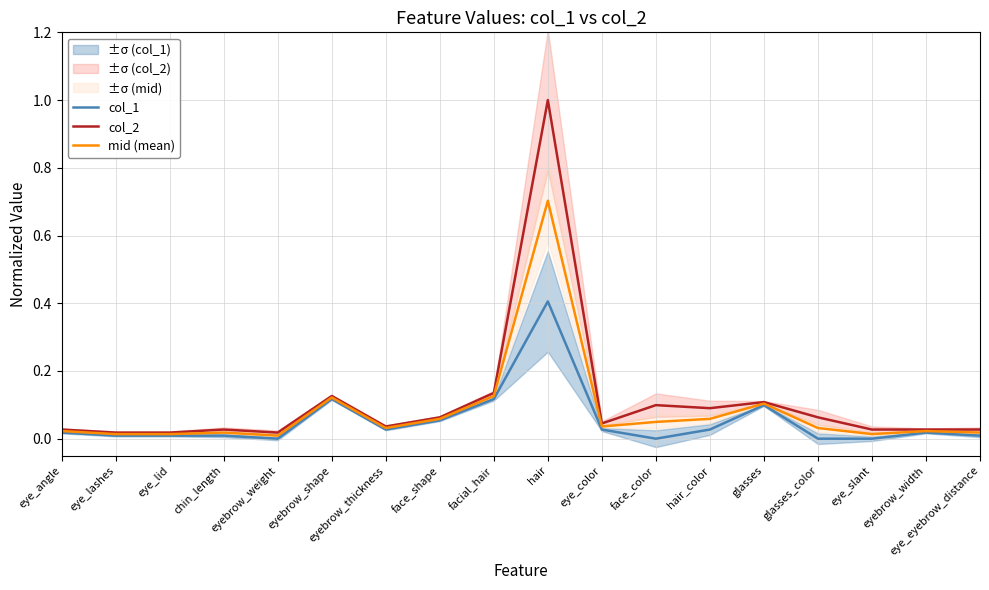

True or false: col_1 and mid (mean) intersect in this chart.

False